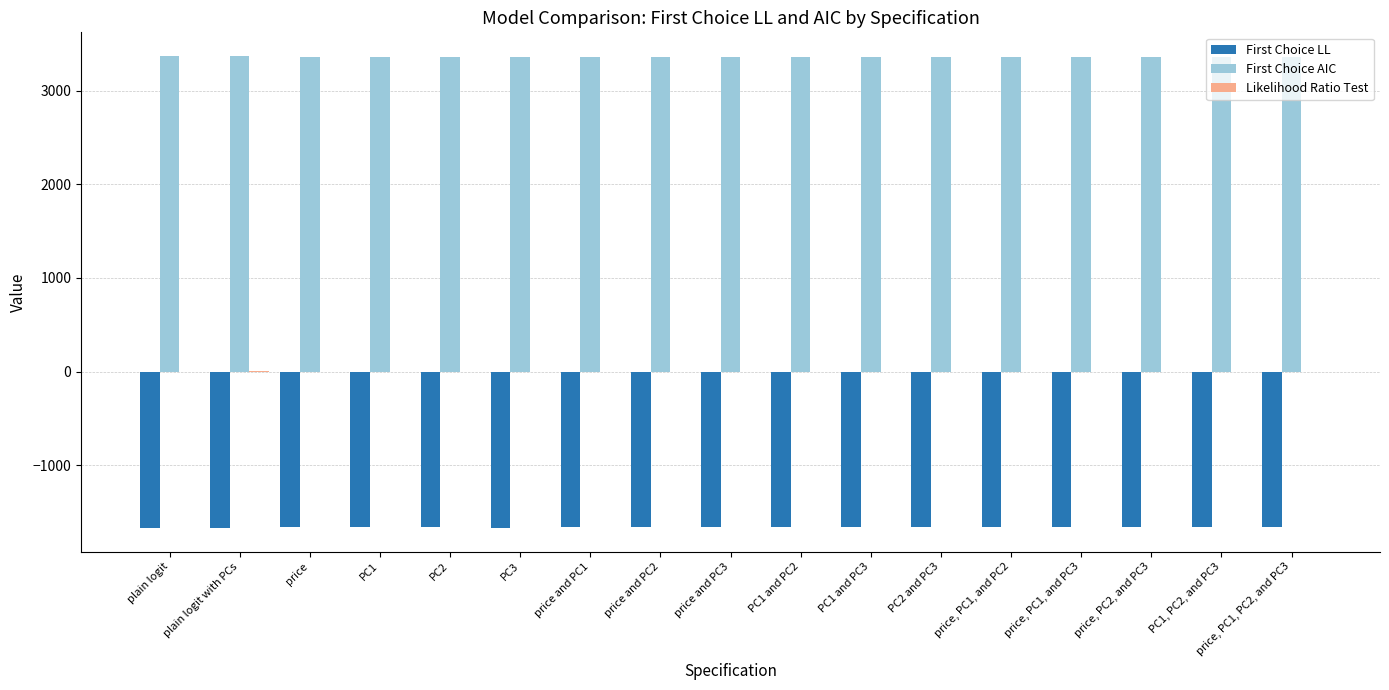

The value of First Choice LL at price, PC1, and PC2 is -1660.0. True or false?

True